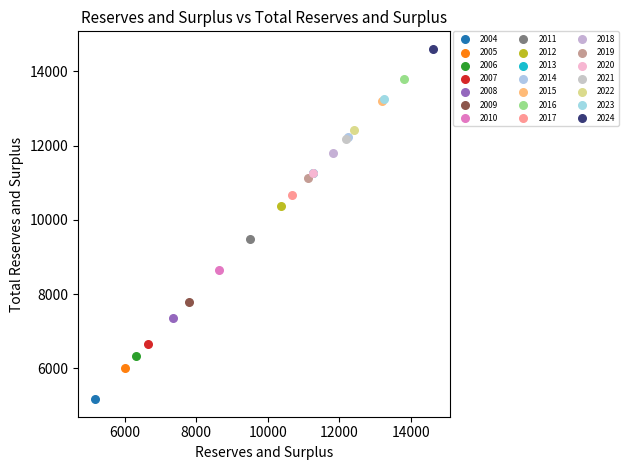

Which series reaches the maximum Y coordinate?

2024